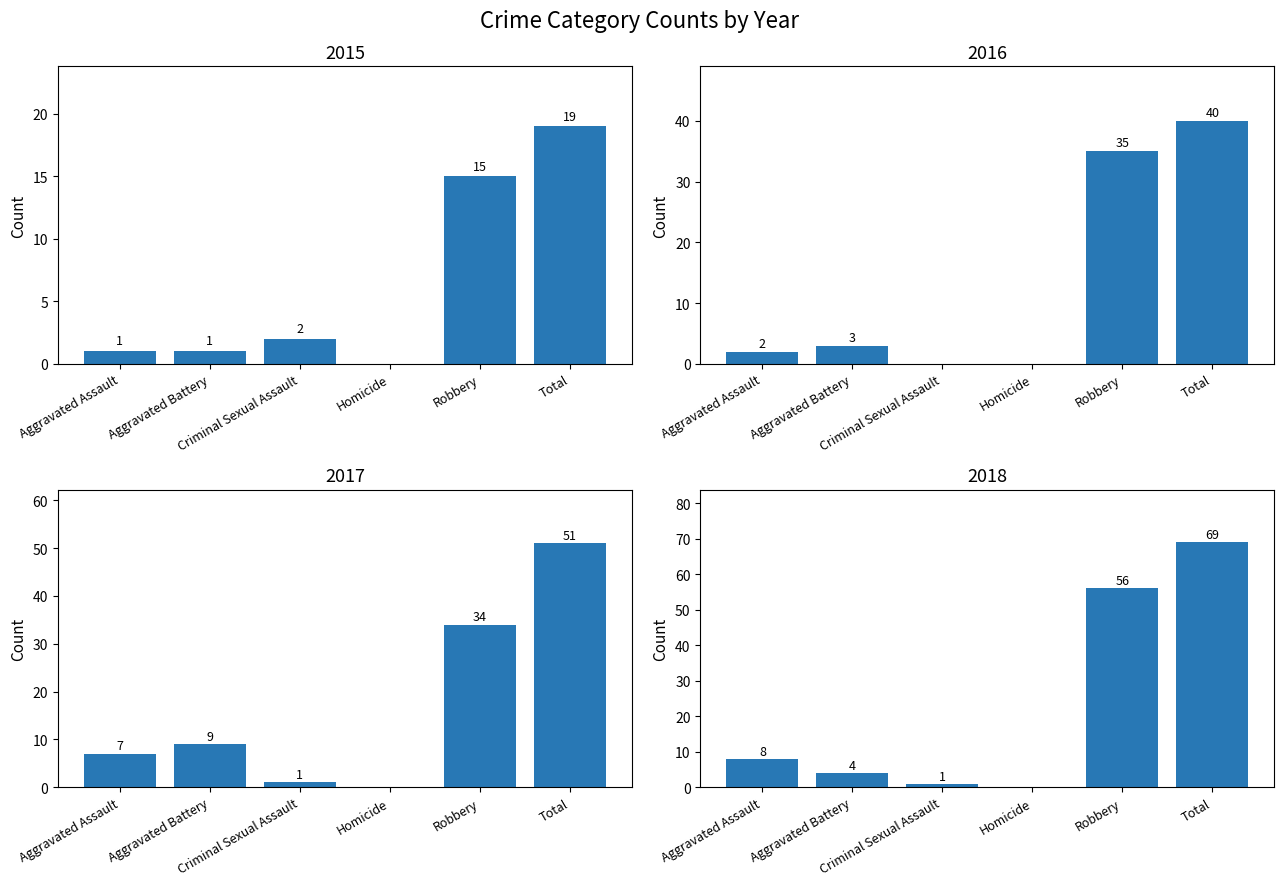

Is the value of 2016 at Total greater than the value of 2018 at Total?

No